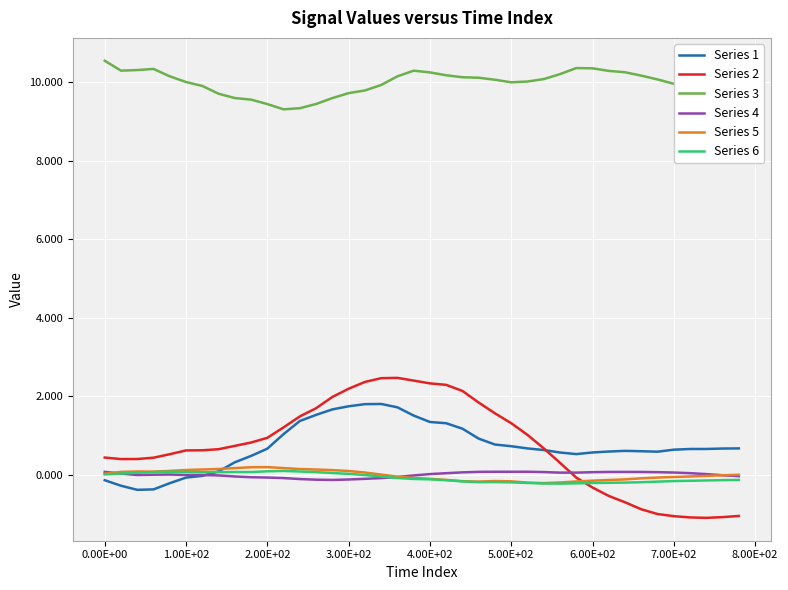

Which series has the largest total across all categories?

Series 3